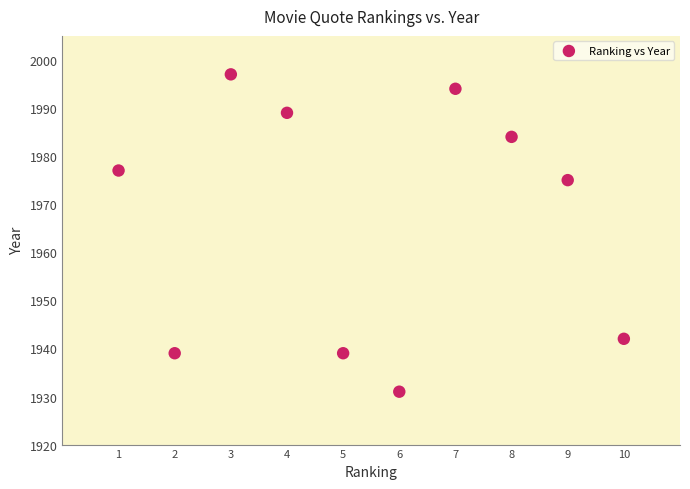

What Y value in the scatter plot is closest to 1964?

1975